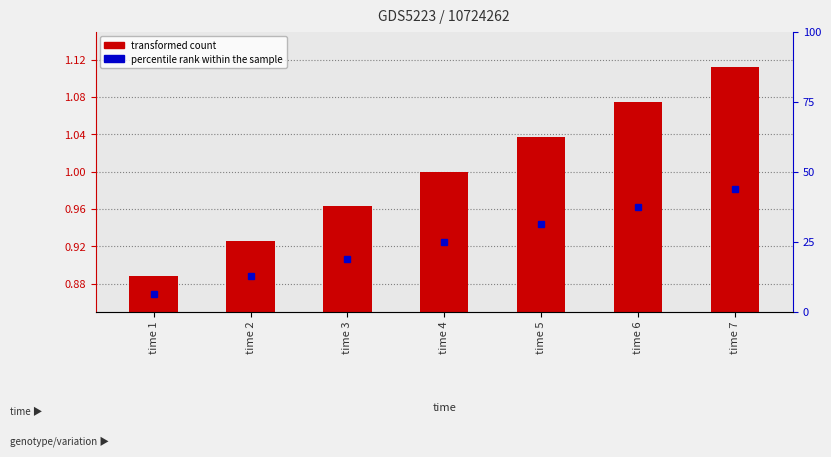

Which label corresponds to the smallest value in the chart?

time 1